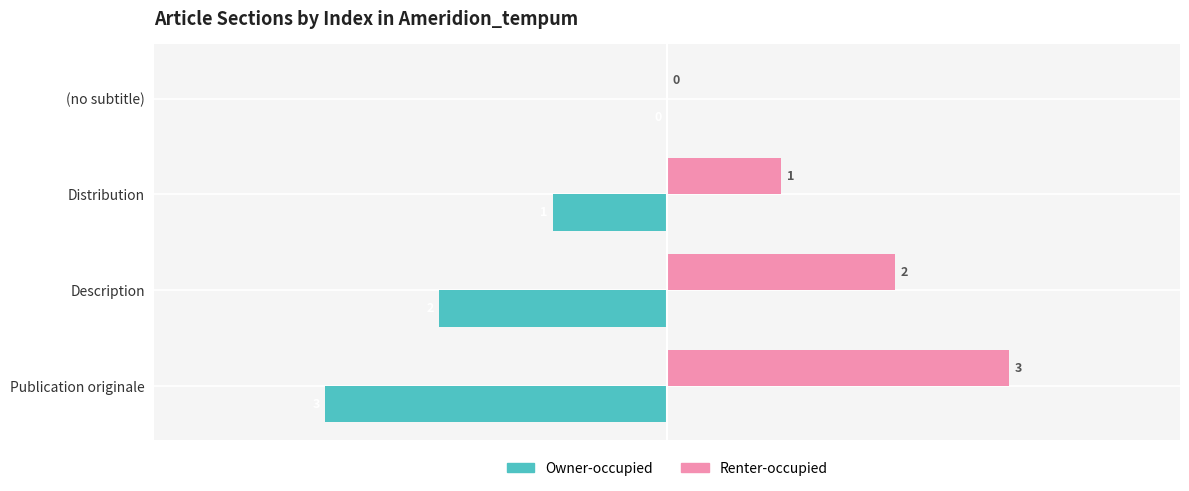

Is it true that Renter-occupied equals 3 at Publication originale?

True